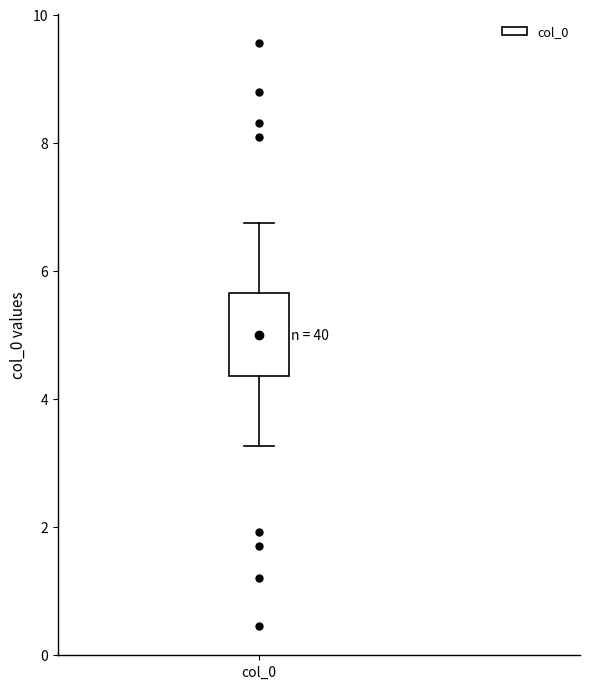

Transcribe this box plot: give where the median line is, the range the box spans, and where the two whiskers end, as read against the y-axis. The values are not printed on the chart, so give them approximately, as read against the axis.

median 5.0, box 4.4 to 5.6, whiskers 3.2 to 6.8